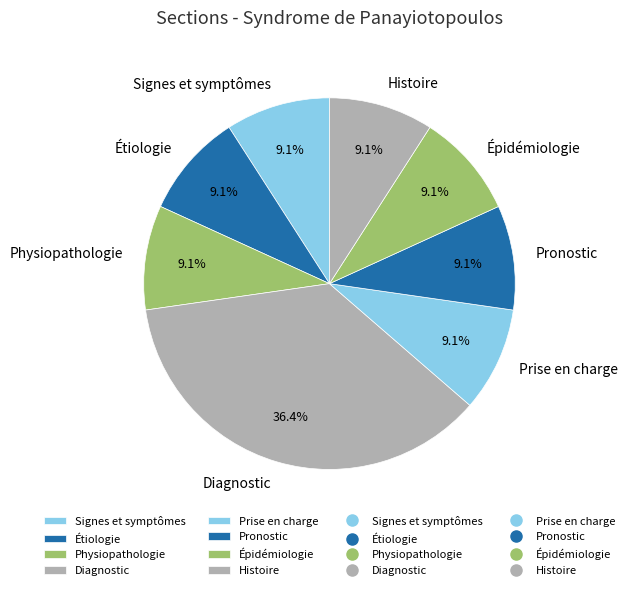

To the nearest percent, what portion does Prise en charge represent?

9%